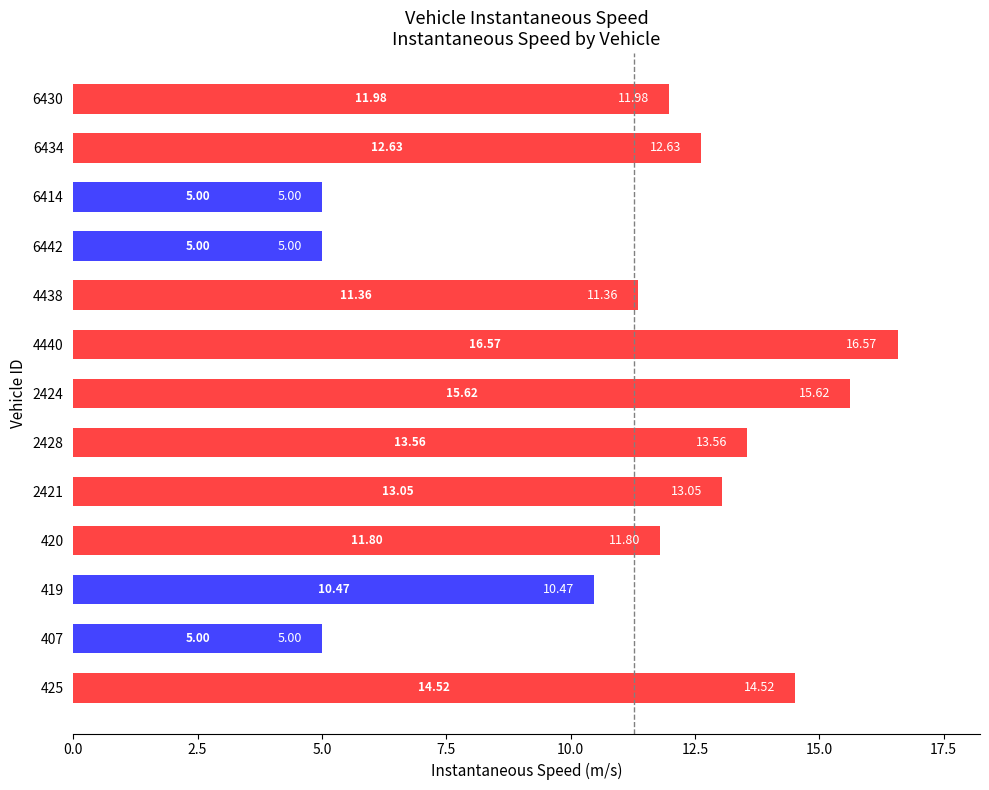

What is the average value?

11.3